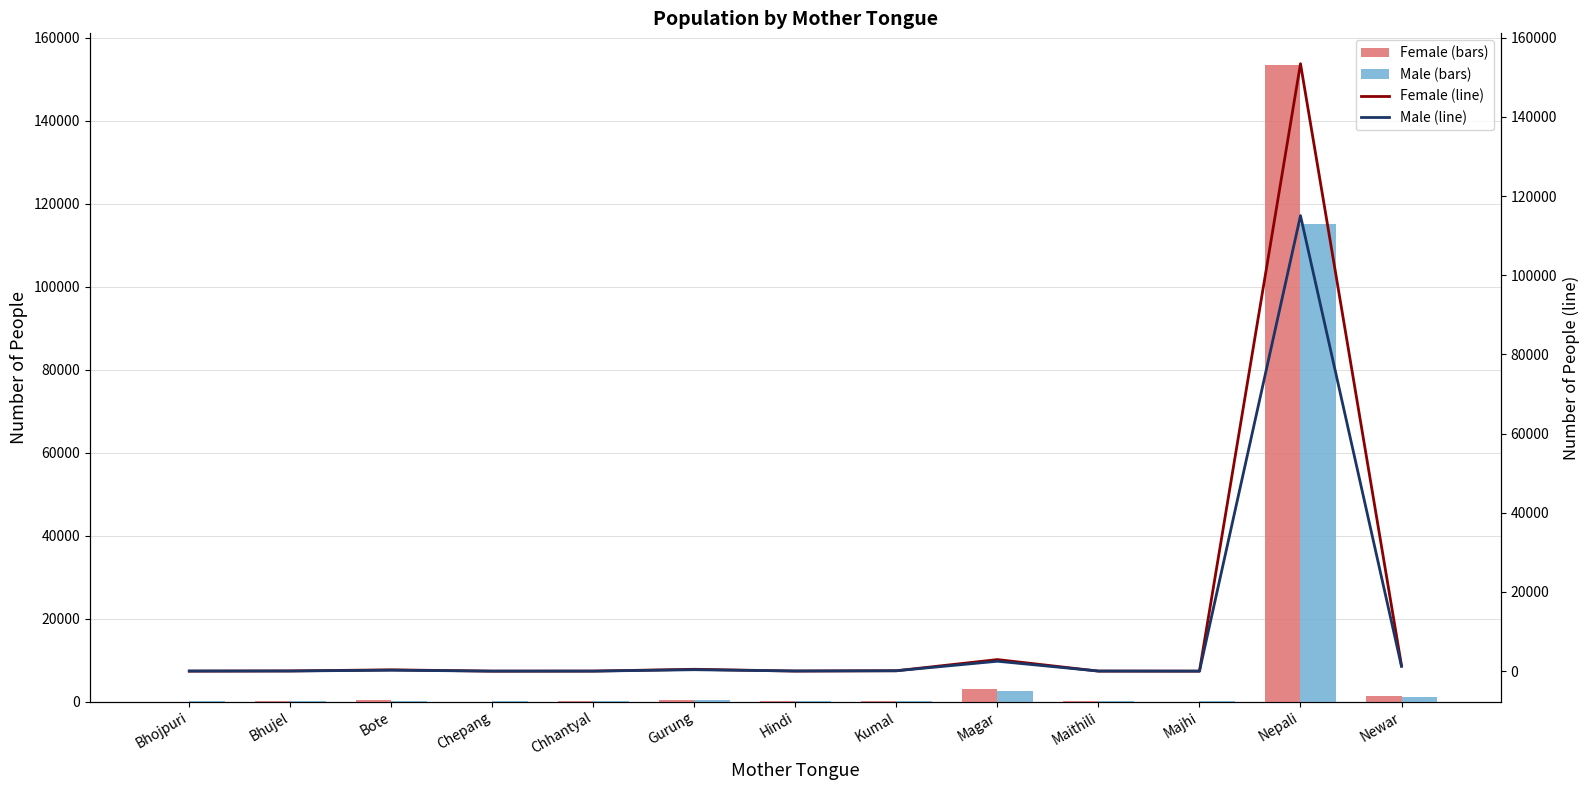

At which label does Female (line) first exceed 54?

Bote